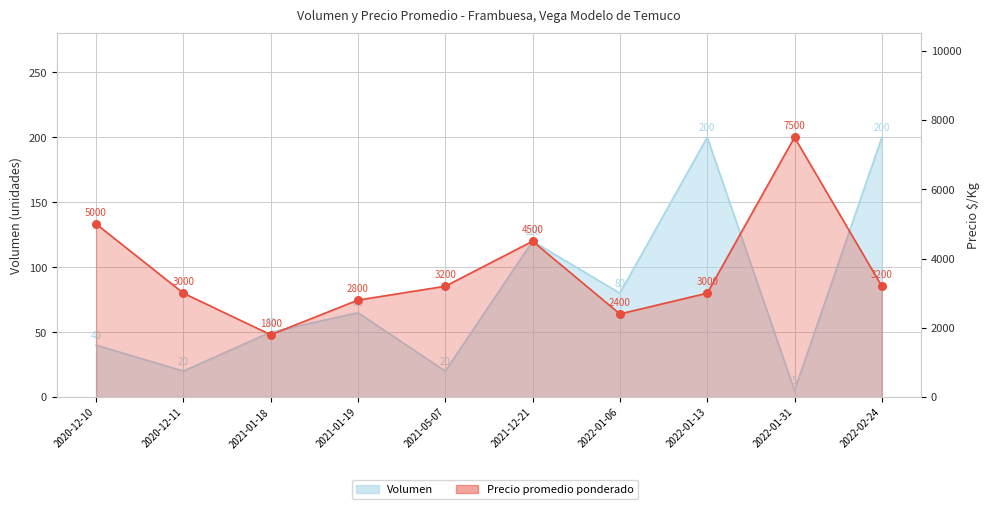

Which series has the largest total across all categories?

Precio promedio ponderado